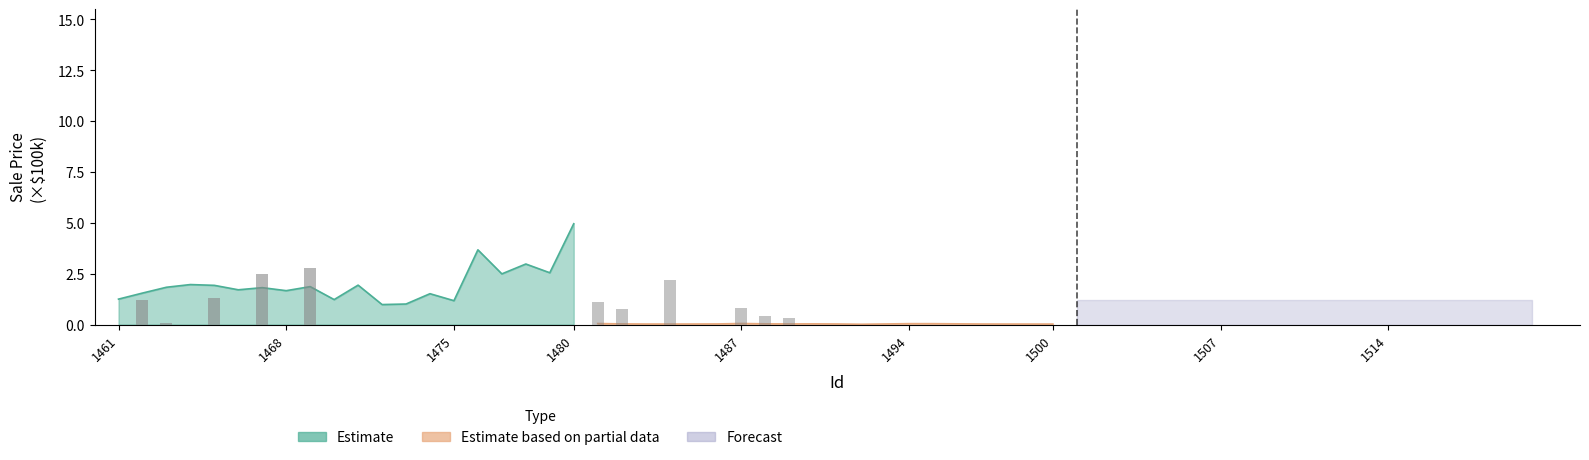

Which series has the largest total across all categories?

Estimate